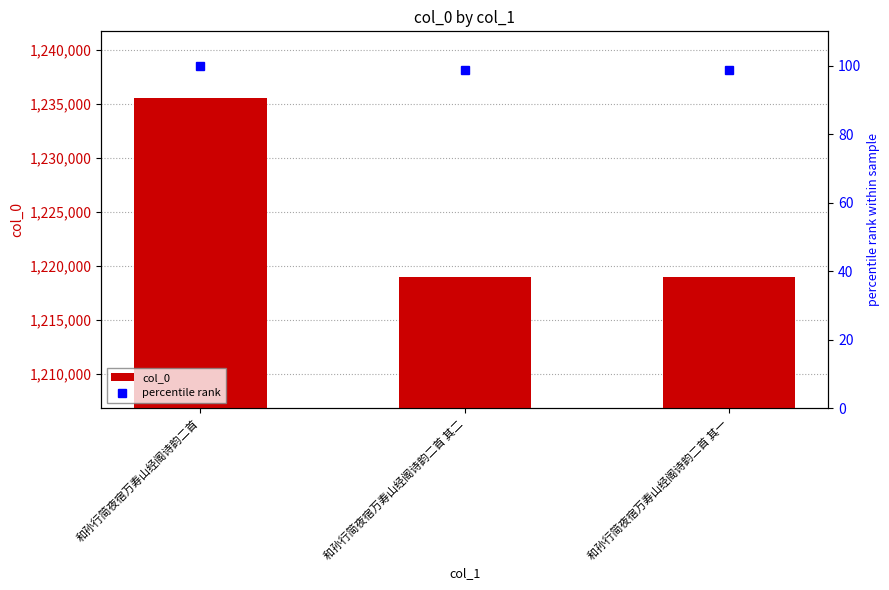

What is the value of the col_0 bar at the 1st from the left?

1235571